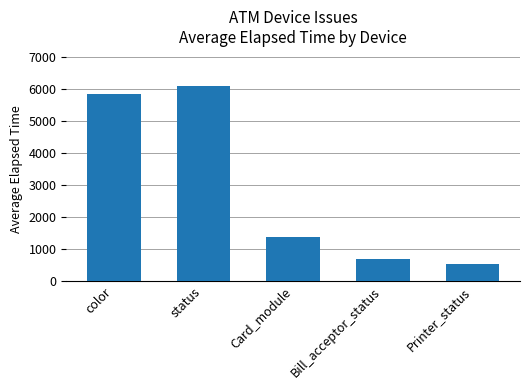

Reading left to right, what are all the values shown in this chart?

5859	6105	1386	686	543